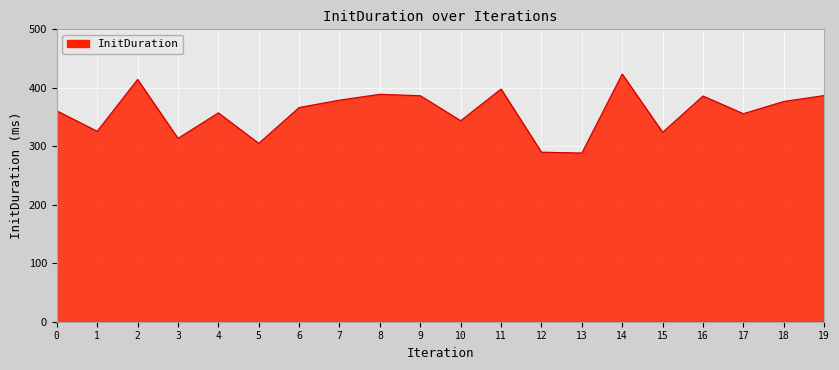

What is the difference between the maximum and minimum values?

135.1